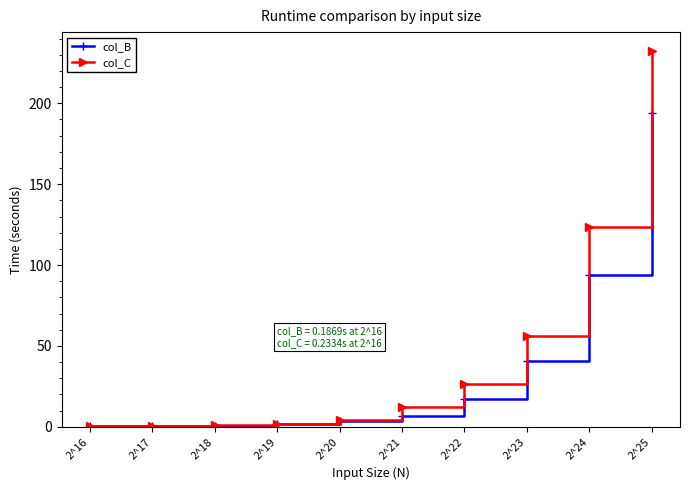

What is the average value of the col_C series?

45.8